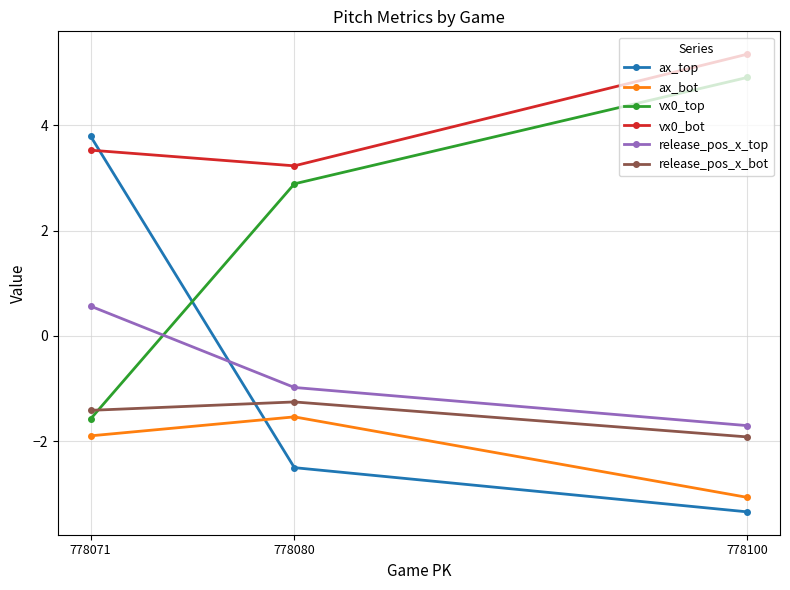

What is the difference between the highest and lowest values at 778071?

5.7